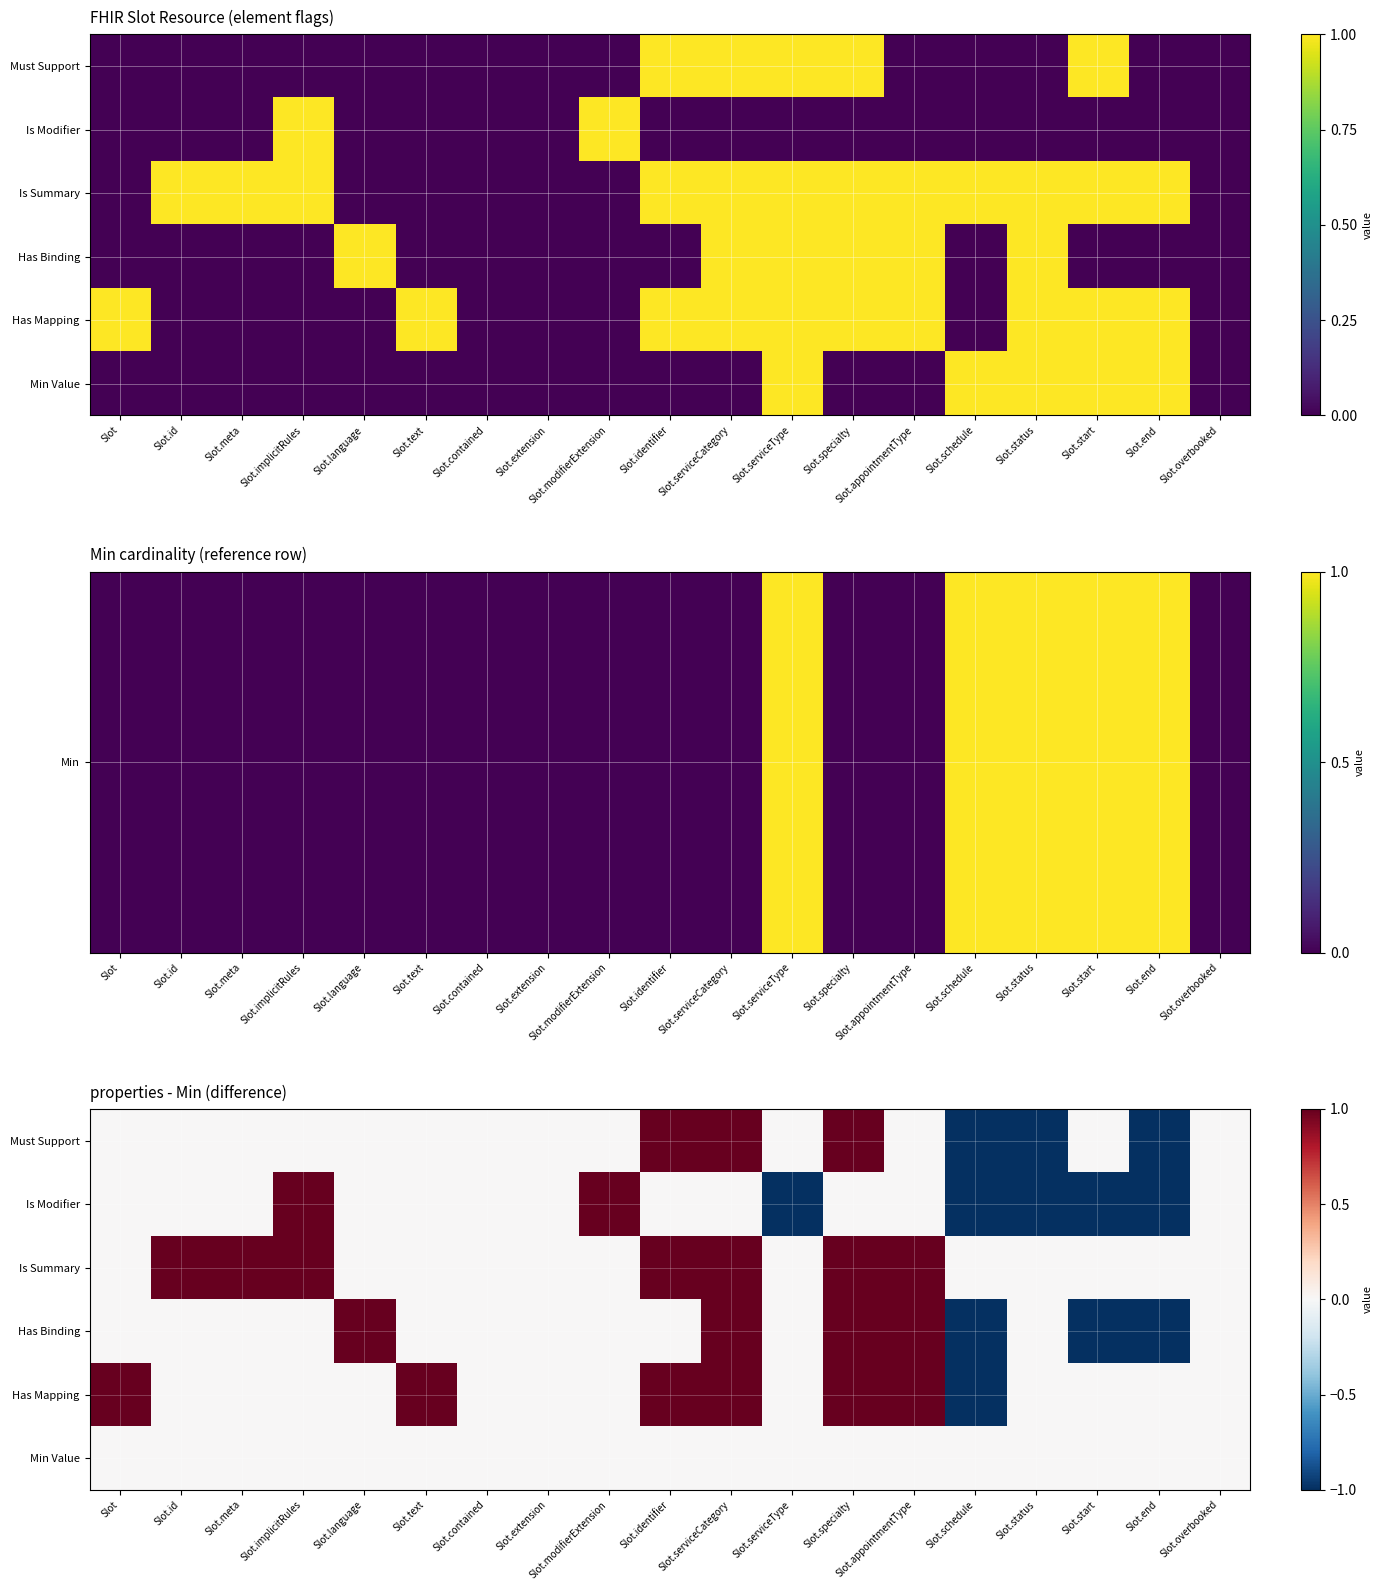

How many values in the Must Support series are below 0?

3